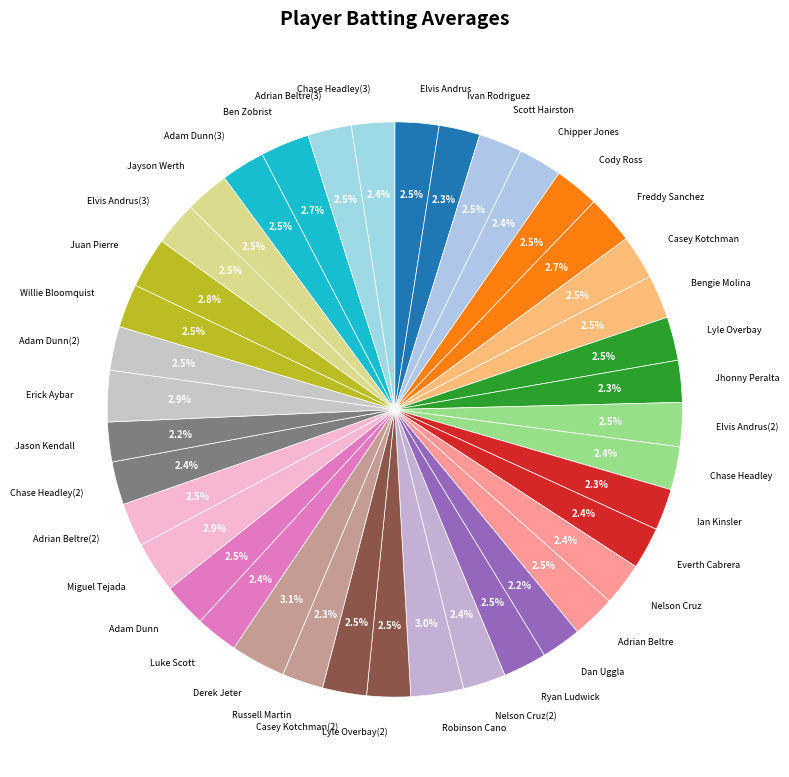

Combined, do Scott Hairston and Jason Kendall account for over 50%?

No